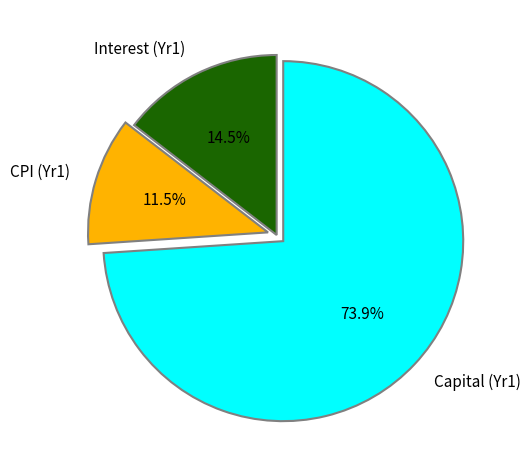

Is the sum of CPI (Yr1) and Interest (Yr1) greater than half?

No